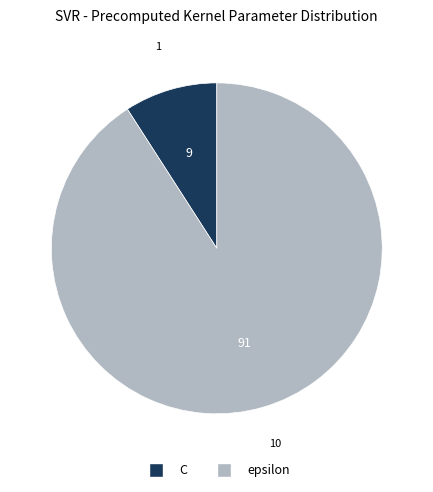

Which slice represents more than half of the pie?

epsilon